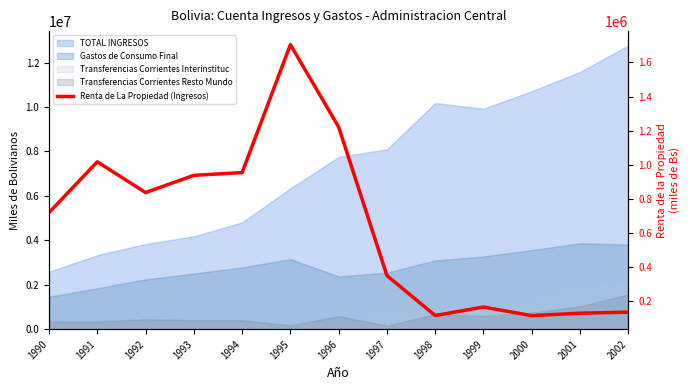

What is the value of the 6th point from the left?

1704400